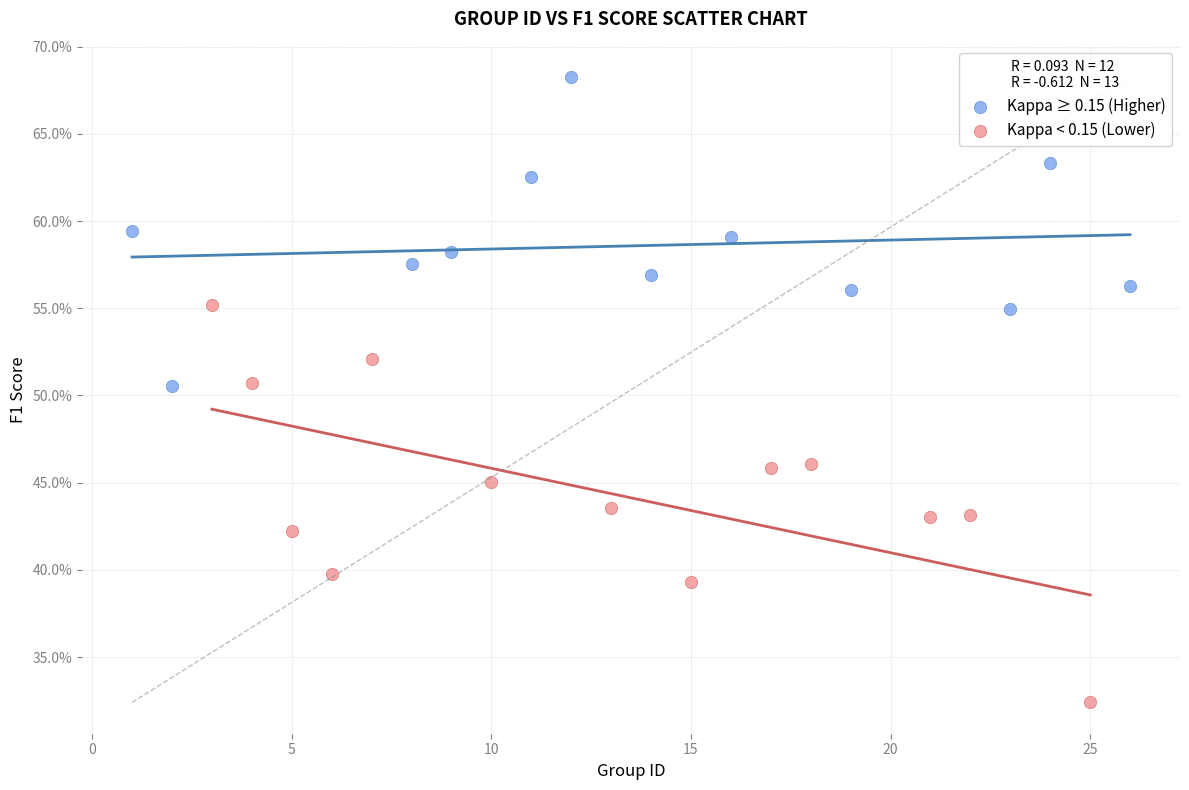

What are all the series names shown in the legend?

Kappa ≥ 0.15 (Higher), Kappa < 0.15 (Lower)